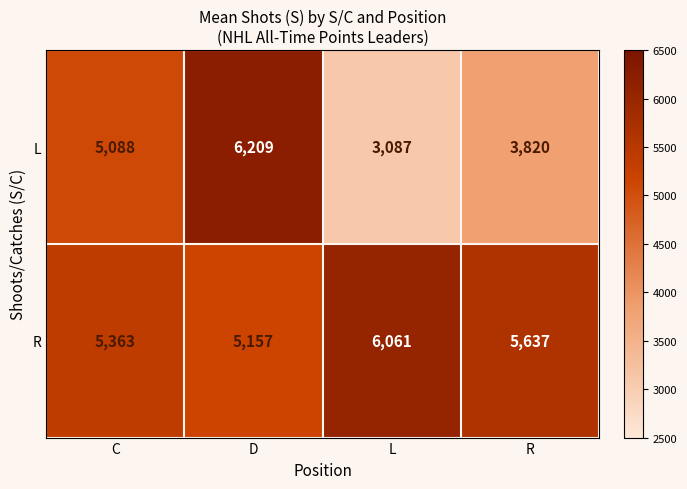

Which series has the largest range (max minus min)?

L